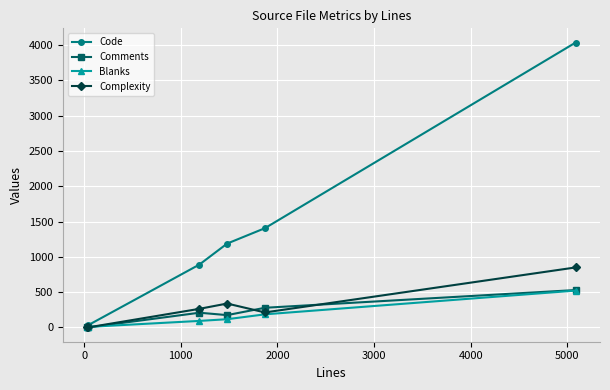

What is the value of the Complexity point at the 3rd from the left?

264